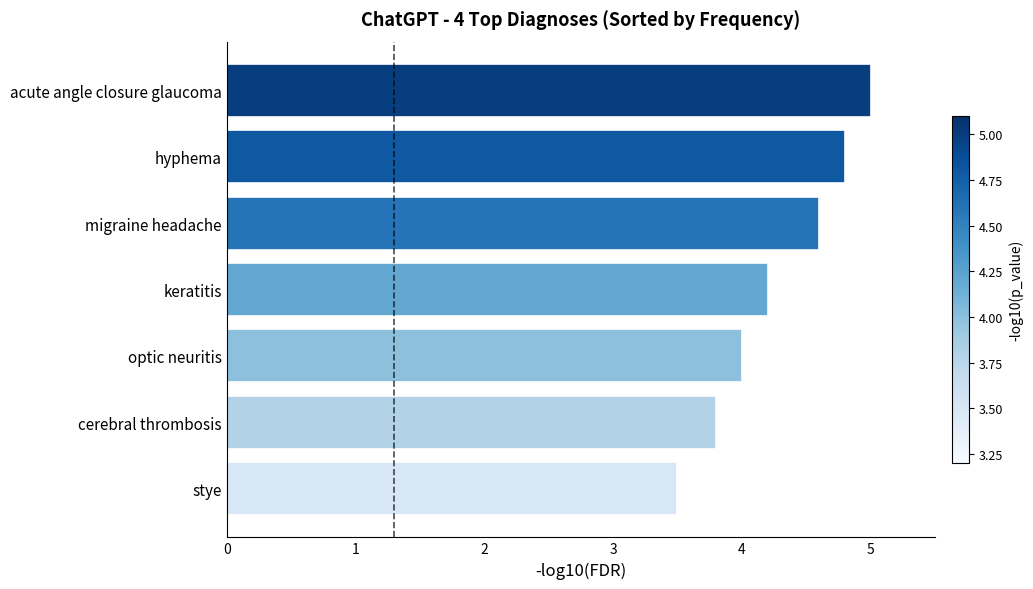

Reading bottom to top, transcribe all the data shown in this chart.

3.5	3.8	4.0	4.2	4.6	4.8	5.0